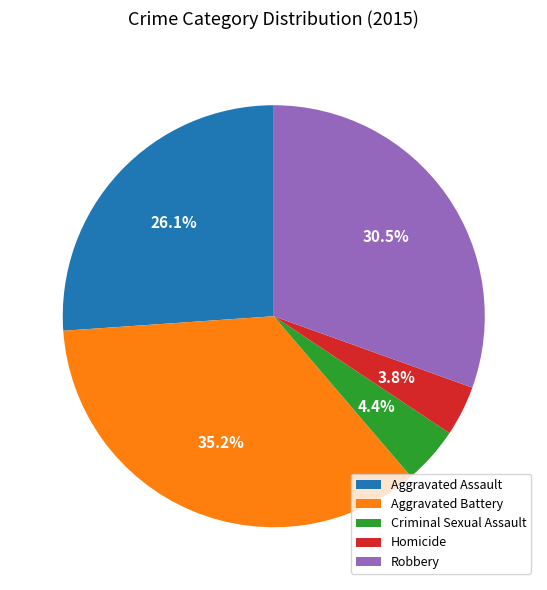

Does Robbery represent more than half of the total?

No